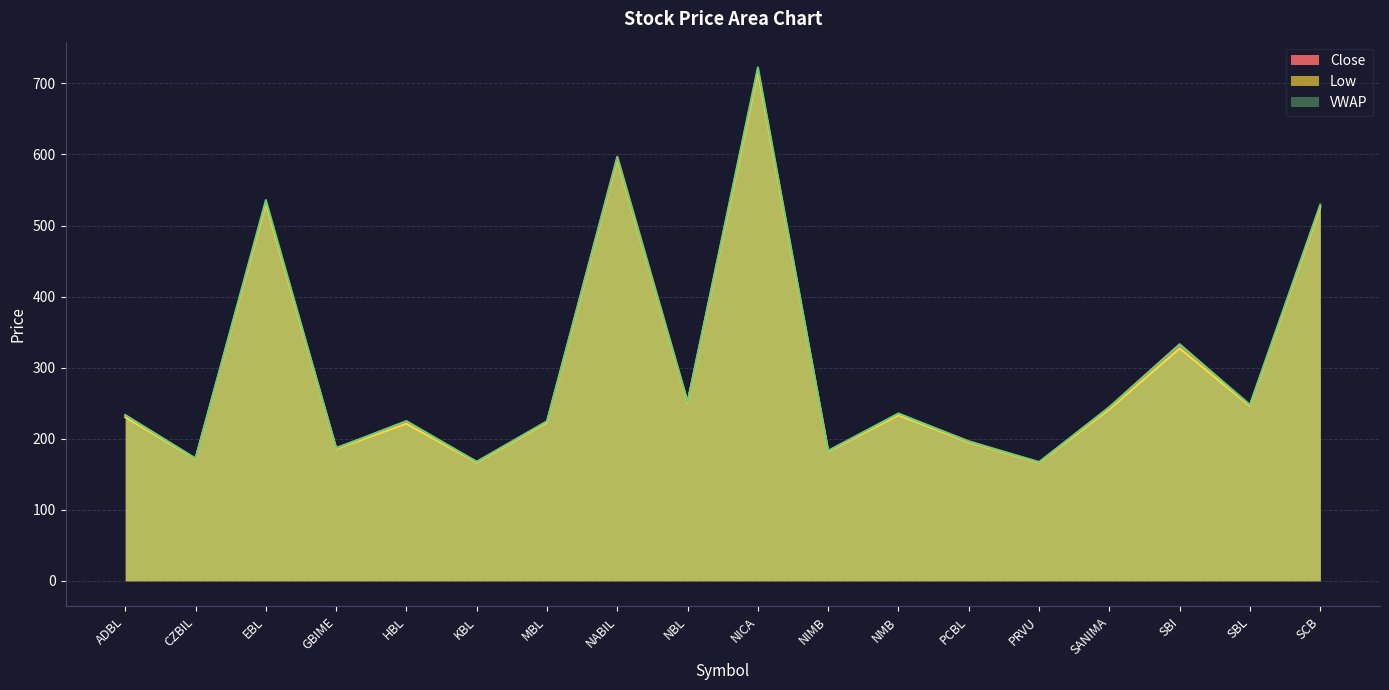

Reading left to right, extract all data points from this chart.

Close: 233.0	171.6	533.0	187.0	223.0	167.5	224.0	597.0	252.0	720.0	182.9	234.5	196.4	166.5	244.4	332.9	246.1	527.0
Low: 230.2	171.6	531.4	185.7	221.0	166.5	223.0	593.0	250.0	717.1	182.0	233.0	195.0	166.4	241.3	327.0	246.0	526.0
VWAP: 233.2	172.2	535.8	186.6	224.8	167.5	224.6	595.8	251.4	722.6	183.0	235.5	196.0	167.2	244.2	332.6	247.7	529.3